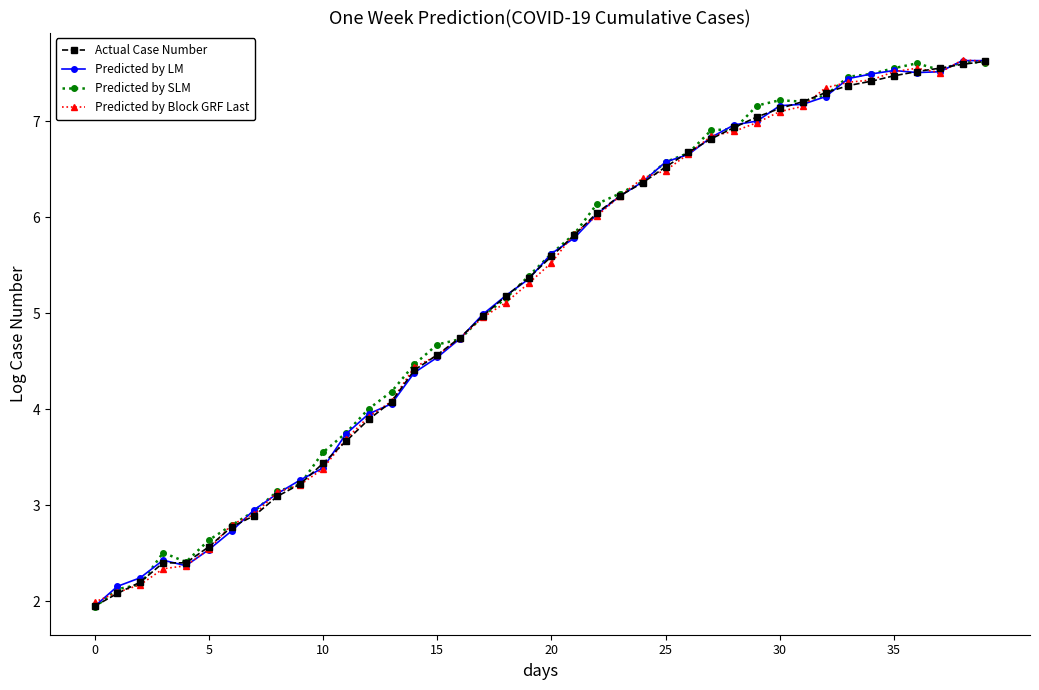

What is the value of the Predicted by LM point at the 16th from the left?

4.5